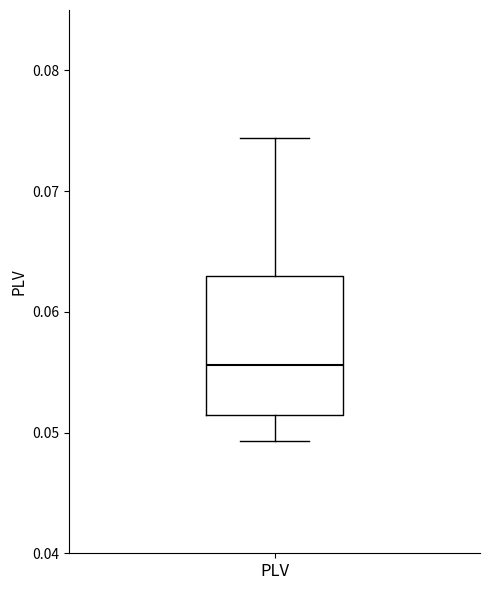

Read this box plot against the y-axis: the position of the median line, the range covered by the box, and the ends of both whiskers. The values are not printed on the chart, so give them approximately, as read against the axis.

median 0.056, box 0.051 to 0.063, whiskers 0.049 to 0.074